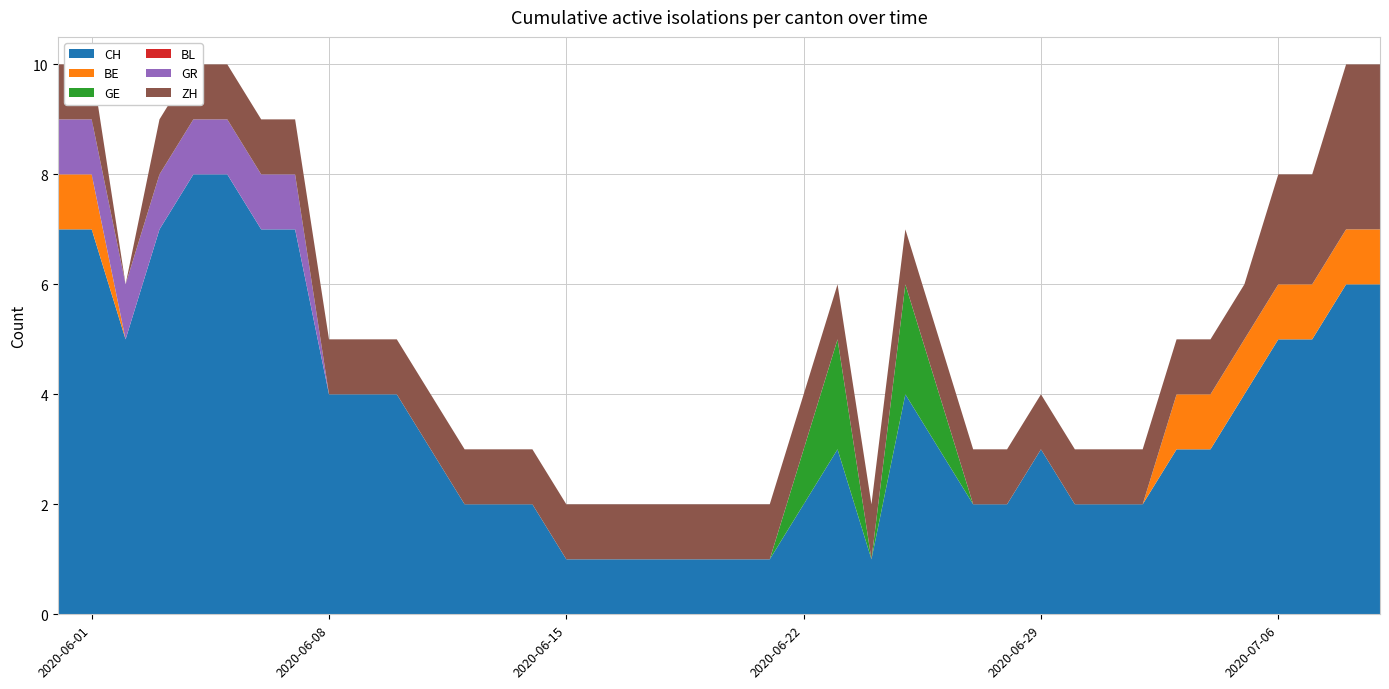

Reading left to right, transcribe all the data shown in this chart.

CH: 7	7	5	7	8	8	7	7	4	4	4	3	2	2	2	1	1	1	1	1	1	1	2	3	1	4	3	2	2	3	2	2	2	3	3	4	5	5	6	6
BE: 1	1	0	0	0	0	0	0	0	0	0	0	0	0	0	0	0	0	0	0	0	0	0	0	0	0	0	0	0	0	0	0	0	1	1	1	1	1	1	1
GE: 0	0	0	0	0	0	0	0	0	0	0	0	0	0	0	0	0	0	0	0	0	0	1	2	0	2	1	0	0	0	0	0	0	0	0	0	0	0	0	0
BL: 0	0	0	0	0	0	0	0	0	0	0	0	0	0	0	0	0	0	0	0	0	0	0	0	0	0	0	0	0	0	0	0	0	0	0	0	0	0	0	0
GR: 1	1	1	1	1	1	1	1	0	0	0	0	0	0	0	0	0	0	0	0	0	0	0	0	0	0	0	0	0	0	0	0	0	0	0	0	0	0	0	0
ZH: 1	1	0	1	1	1	1	1	1	1	1	1	1	1	1	1	1	1	1	1	1	1	1	1	1	1	1	1	1	1	1	1	1	1	1	1	2	2	3	3